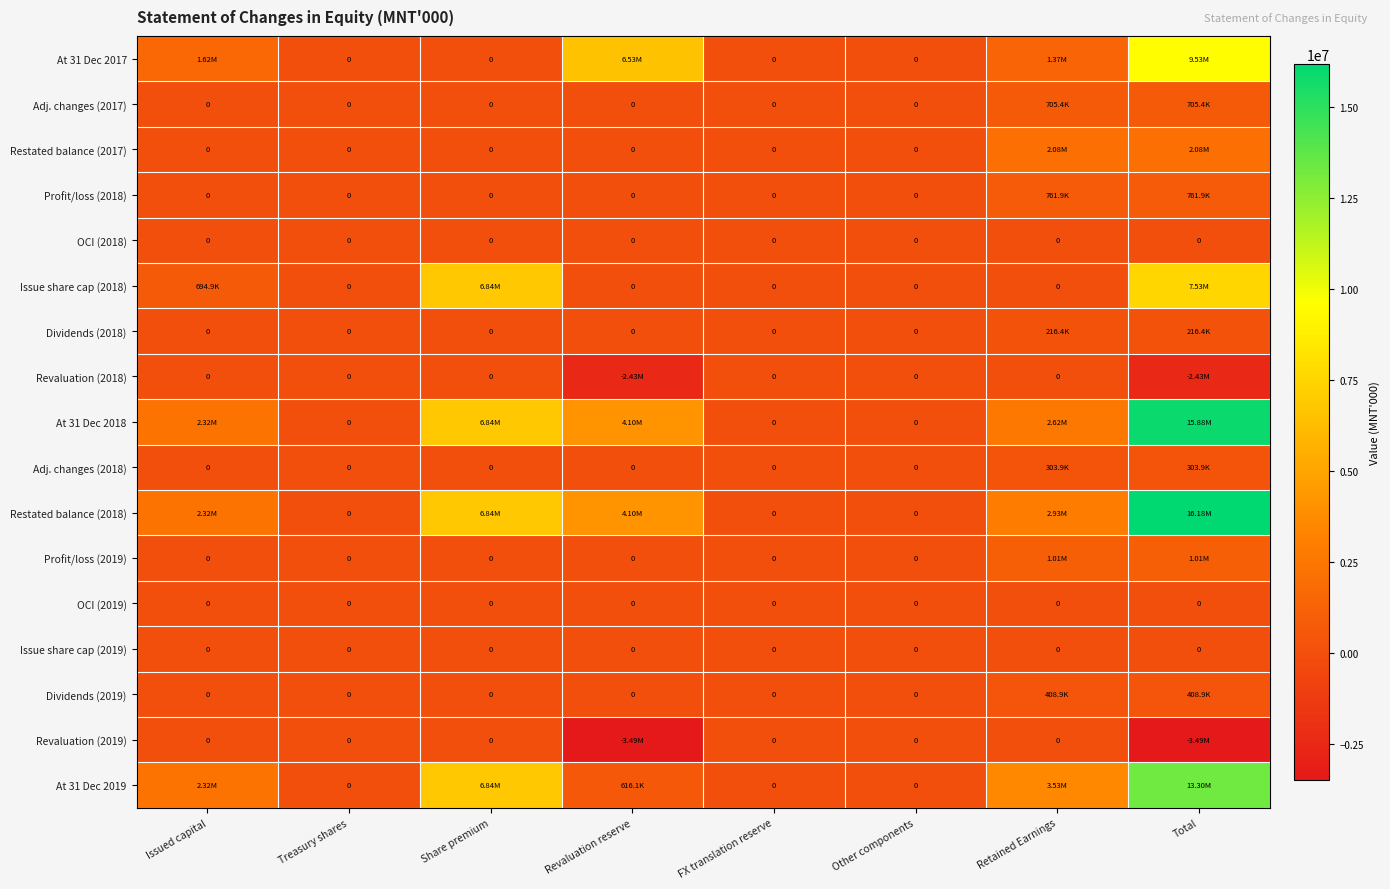

What is the total value across all series at Issued capital?

9272727.6